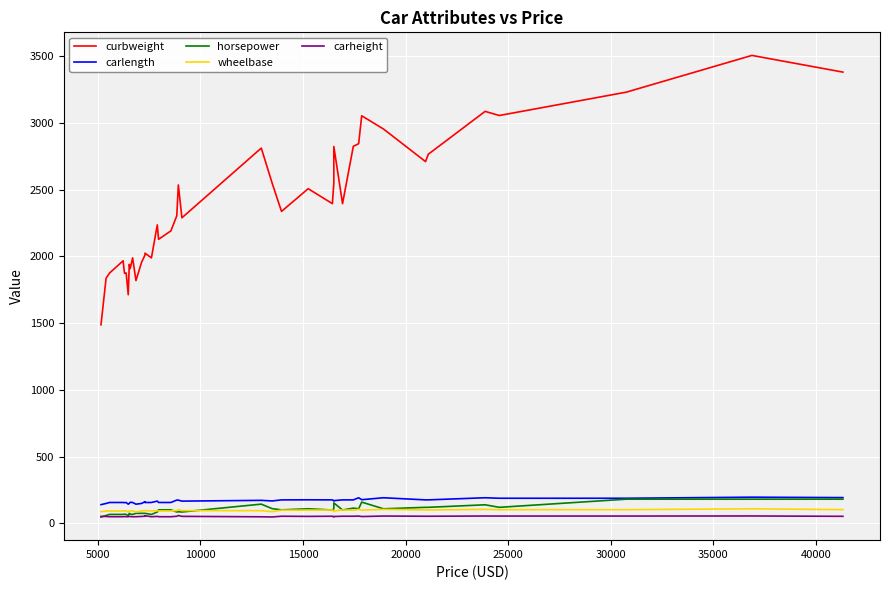

True or false: wheelbase has more than 0 points higher than both neighbors.

True